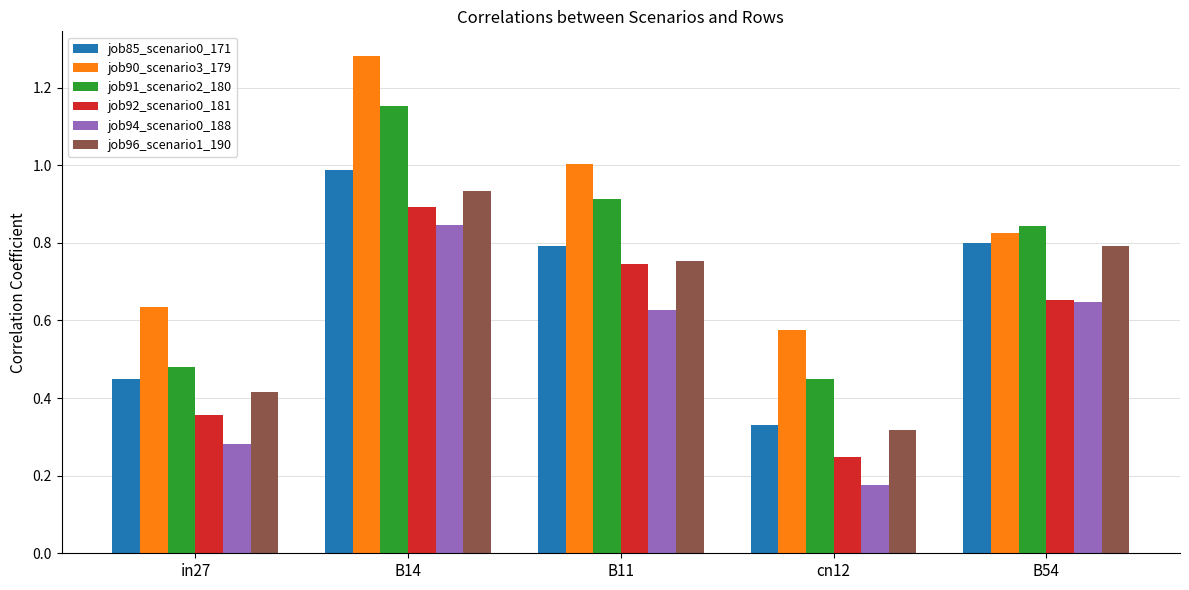

What is the total value across all series at B11?

4.8